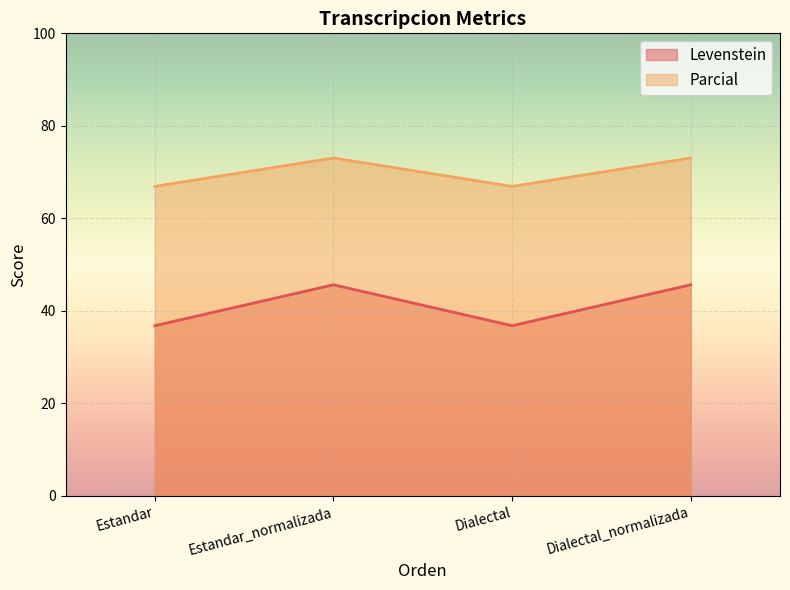

True or false: Parcial and Levenstein cross at least once.

False